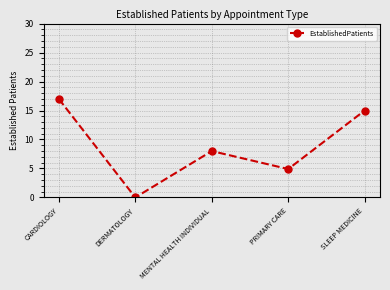

Between SLEEP MEDICINE and DERMATOLOGY, which is larger?

SLEEP MEDICINE